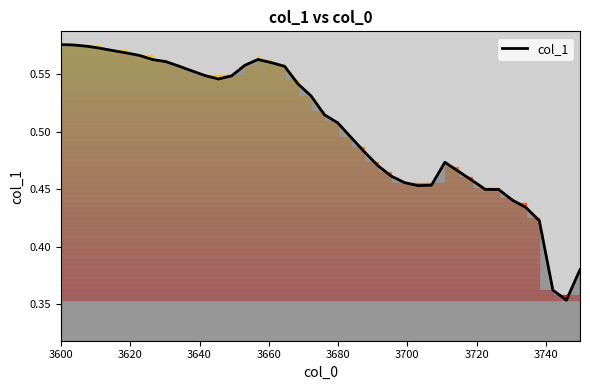

What is the difference between the maximum and minimum values?

0.2